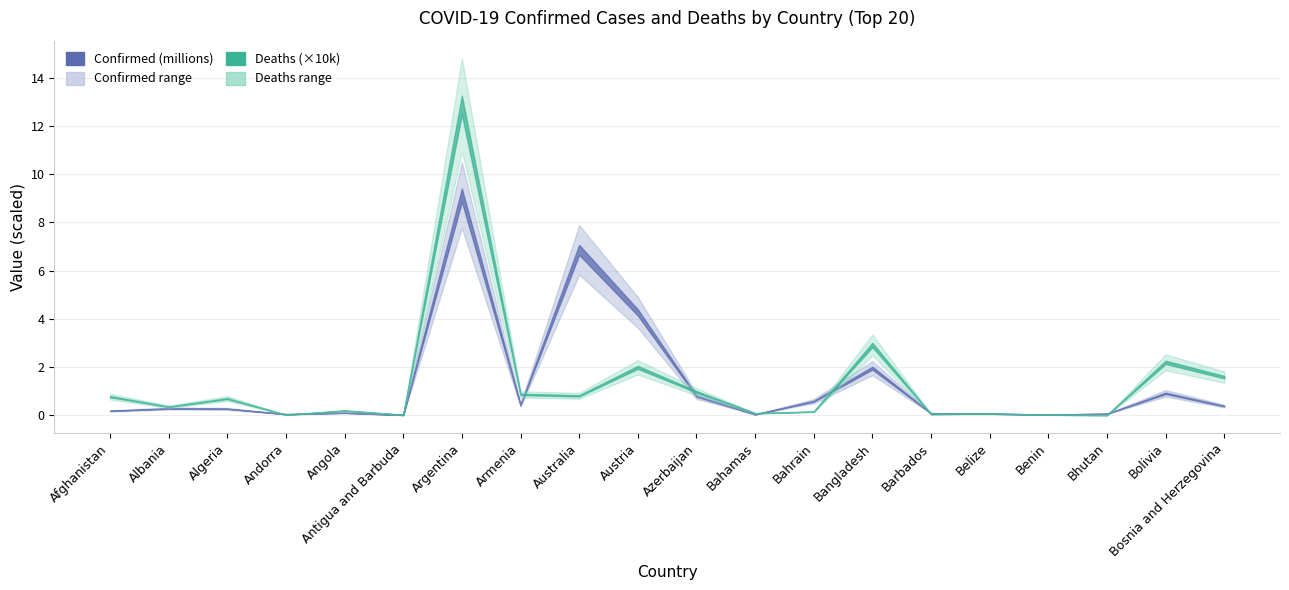

At which category is the sum across all series the highest?

Argentina